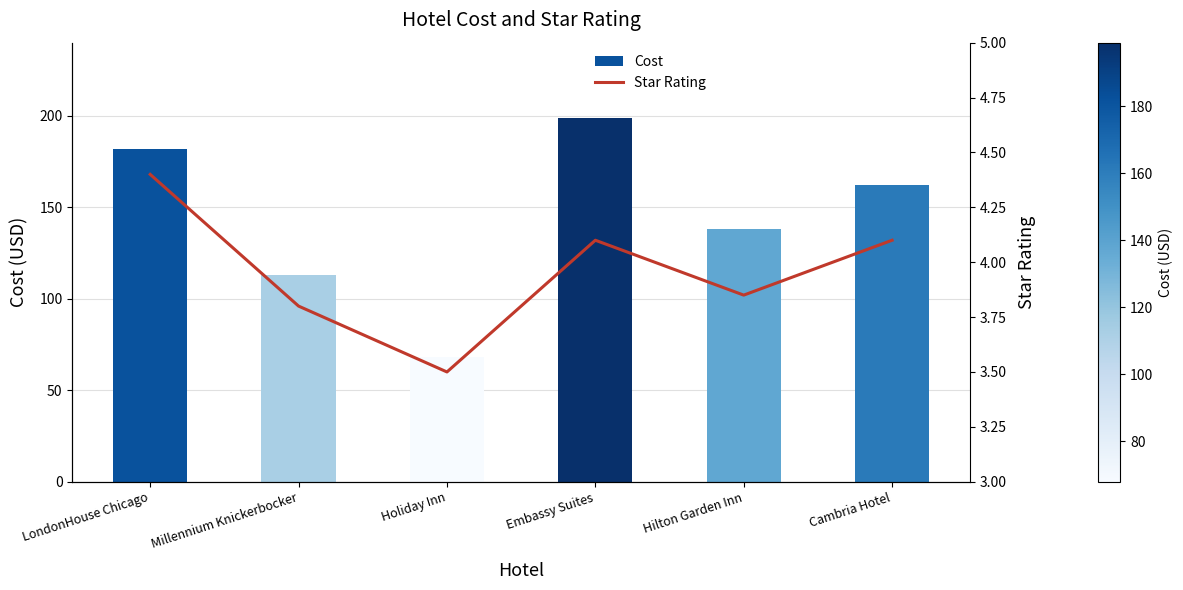

Where does the Star Rating series first go above 4?

LondonHouse Chicago